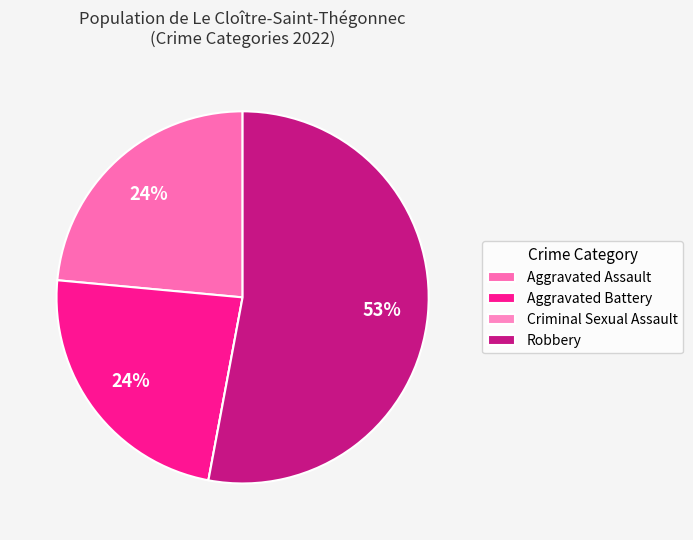

How many segments does this pie chart have?

4